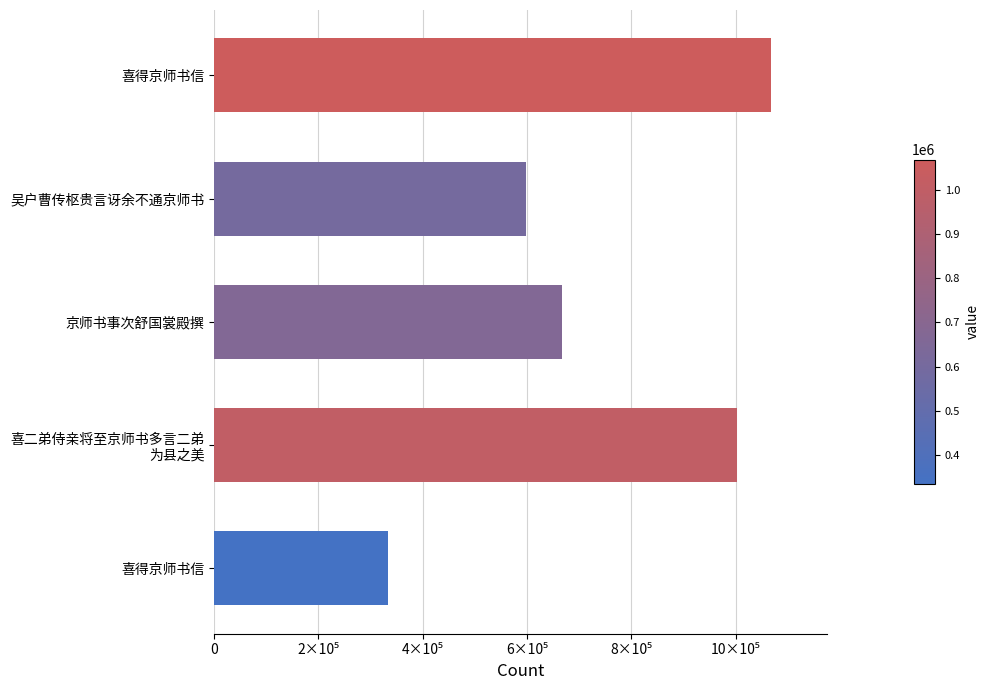

What is the minimum value shown in the chart?

334216